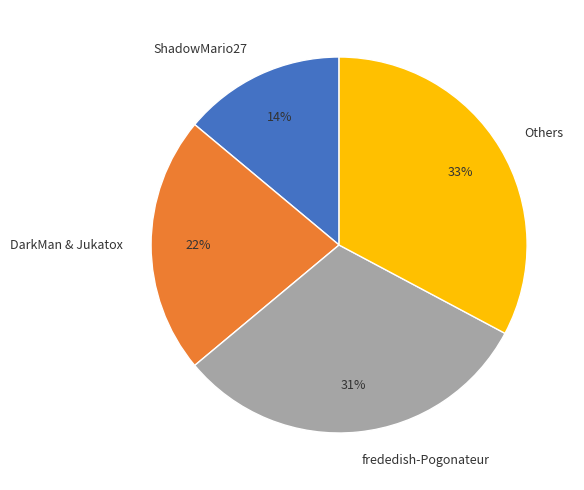

How many slices are in this pie chart?

4